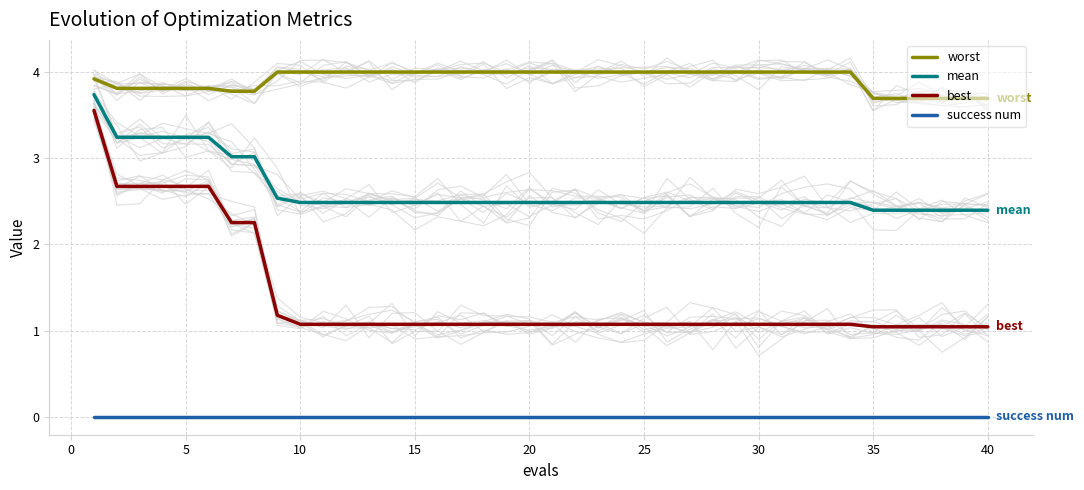

What is the lowest value of the worst series?

3.7